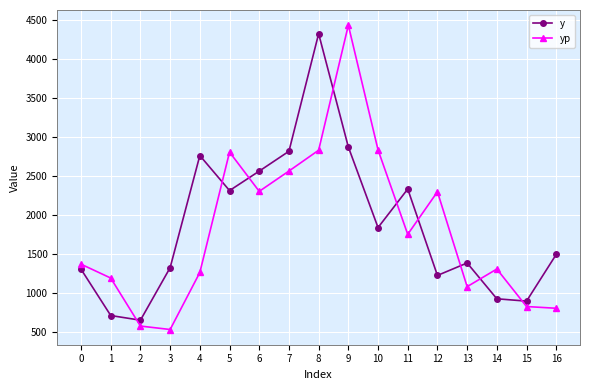

Is the value of yp at 7 greater than the value of y at 14?

Yes